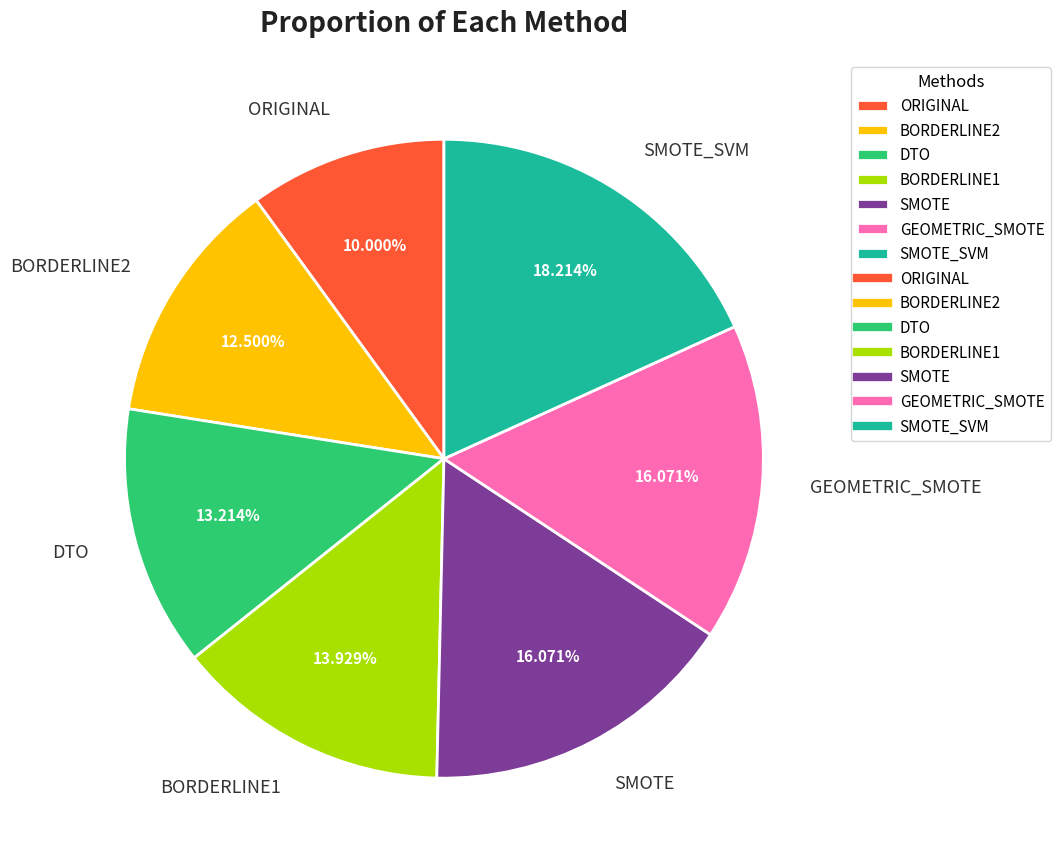

Does DTO represent more than half of the total?

No